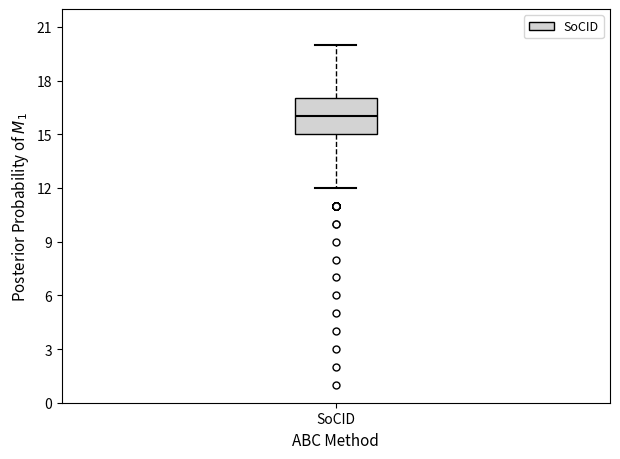

Read this box plot against the y-axis: the position of the median line, the range covered by the box, and the ends of both whiskers. The values are not printed on the chart, so give them approximately, as read against the axis.

median 16, box 15 to 17, whiskers 12 to 20